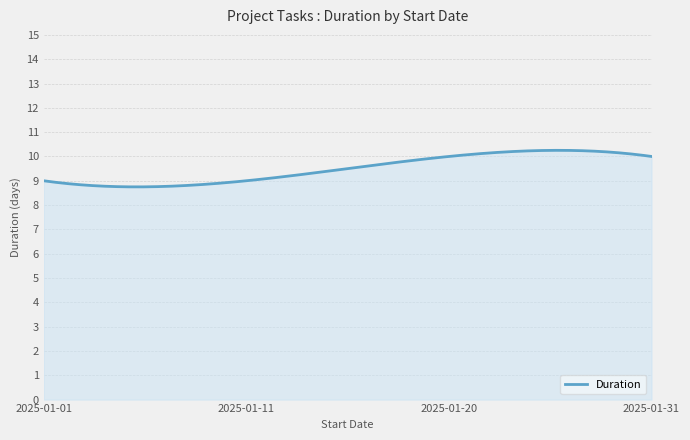

How many lines are shown in the chart?

1